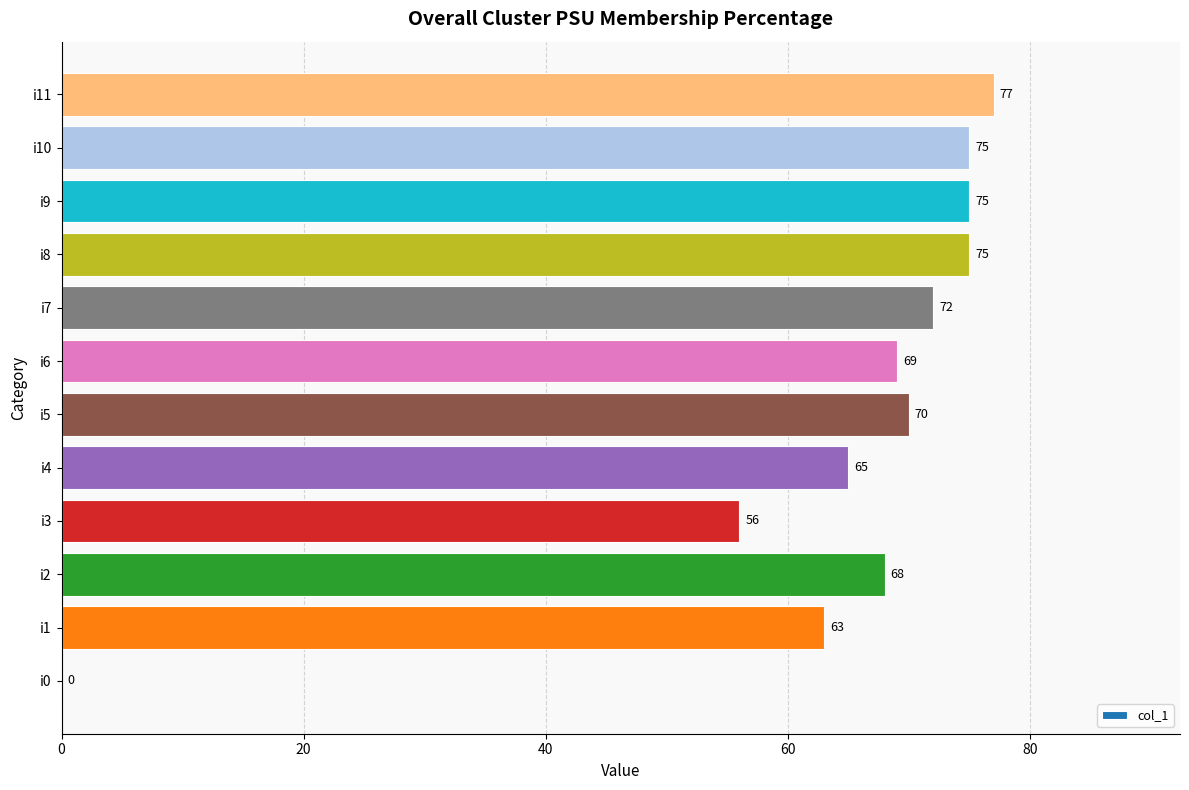

What is the sum of all values?

765